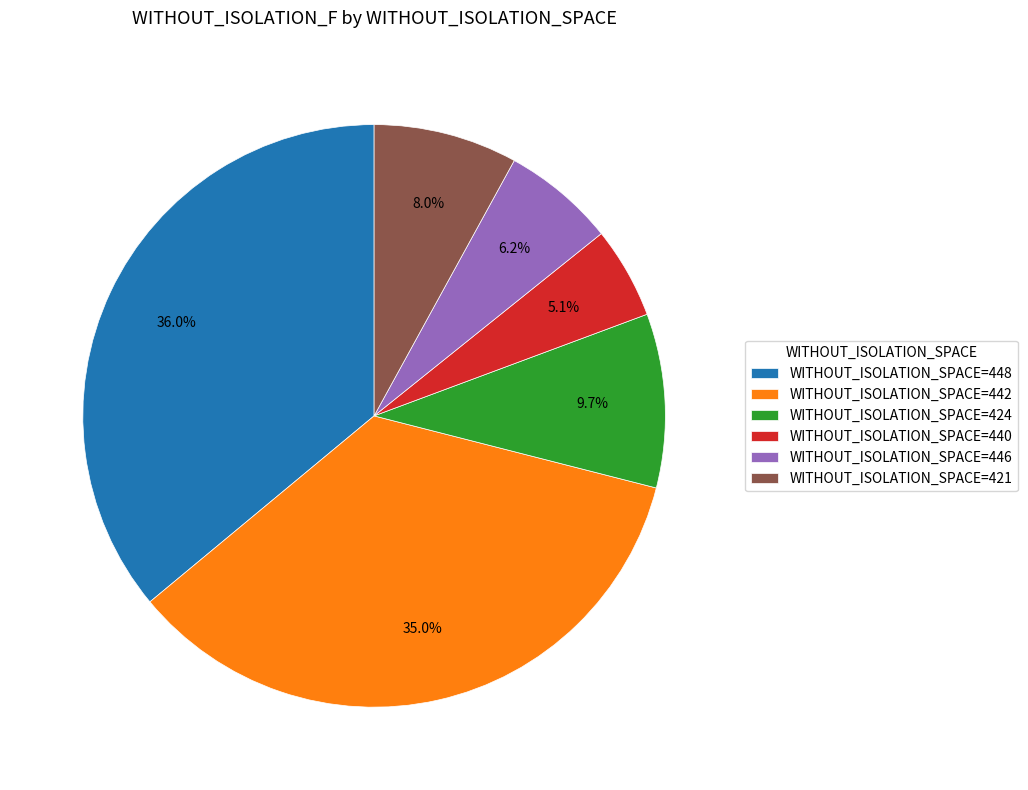

Do WITHOUT_ISOLATION_SPACE=421 and WITHOUT_ISOLATION_SPACE=446 together represent more than half of the pie?

No